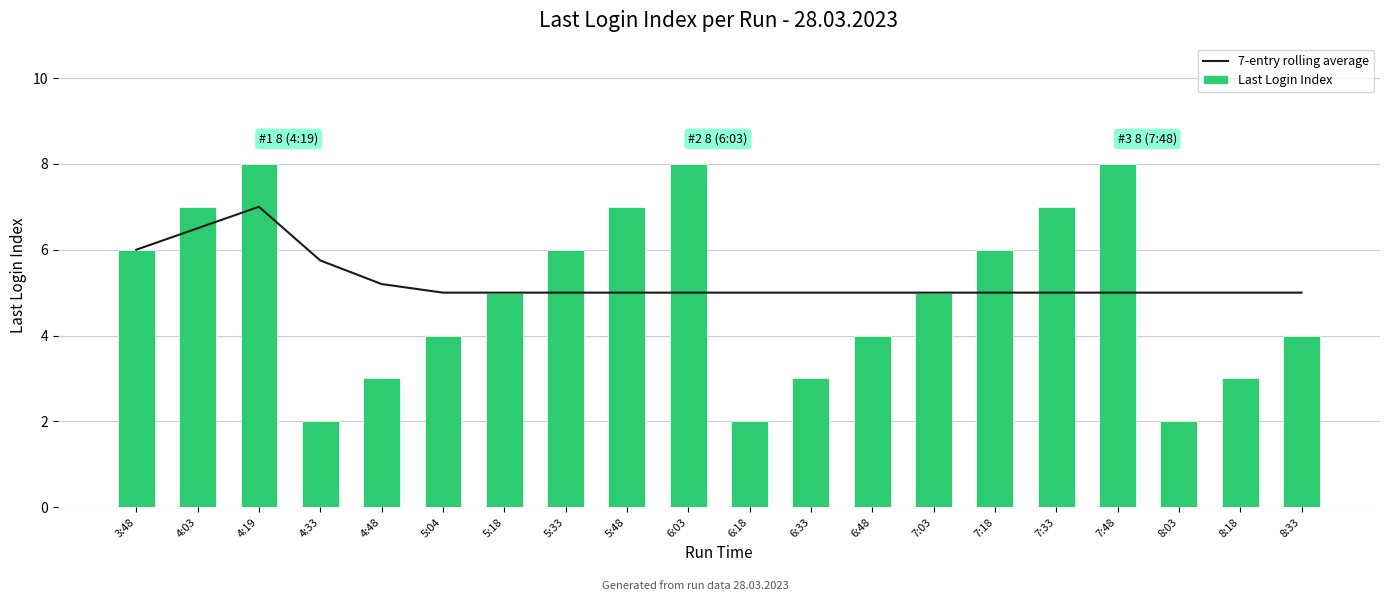

Rank the series at 6:18 from lowest to highest value.

Last Login Index, 7-entry rolling average